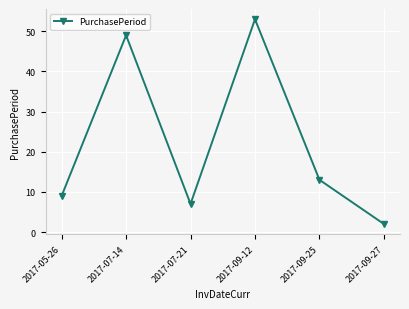

Rank the categories by value from lowest to highest.

2017-09-27, 2017-07-21, 2017-05-26, 2017-09-25, 2017-07-14, 2017-09-12